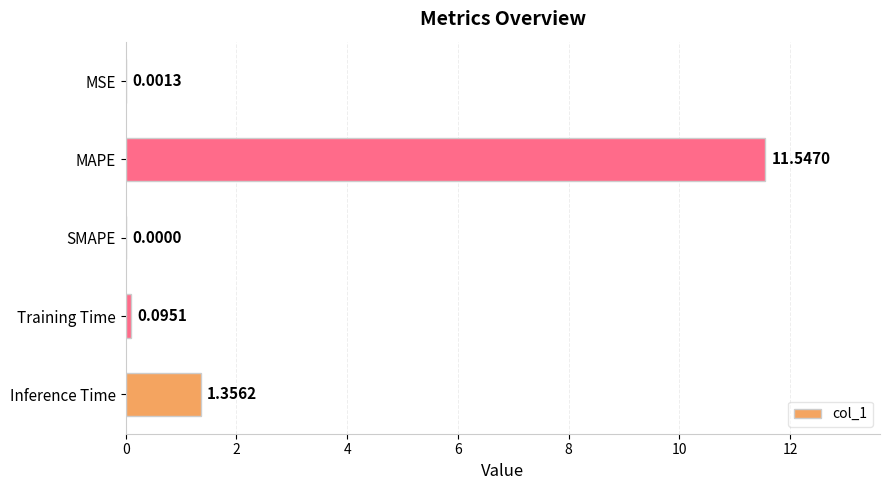

What is the greatest value displayed?

11.5